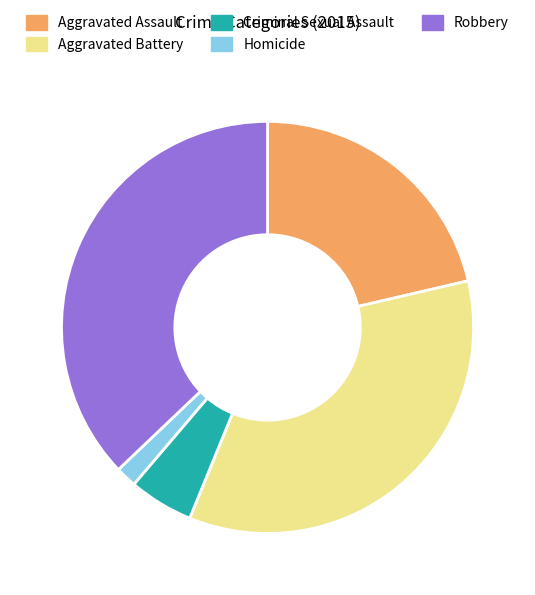

What is the smallest slice in the pie chart?

Homicide